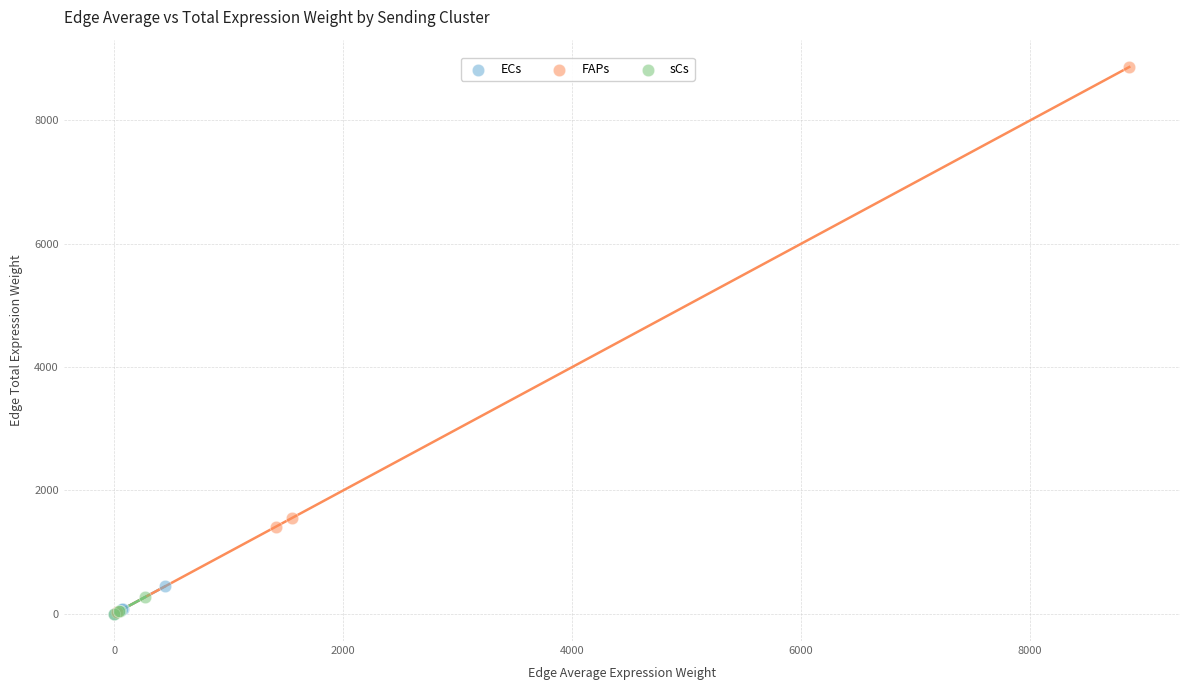

Which series contains the highest Y value?

FAPs